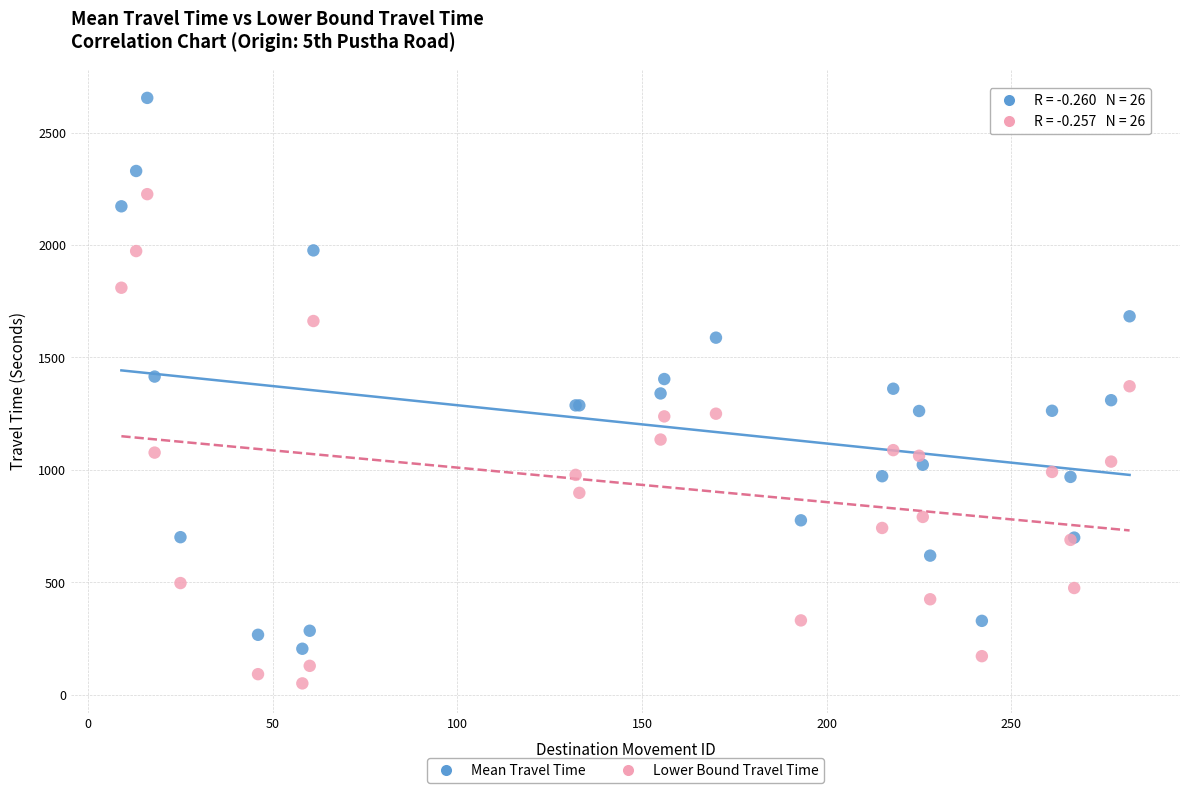

Which series has the largest Y range (max minus min)?

Mean Travel Time